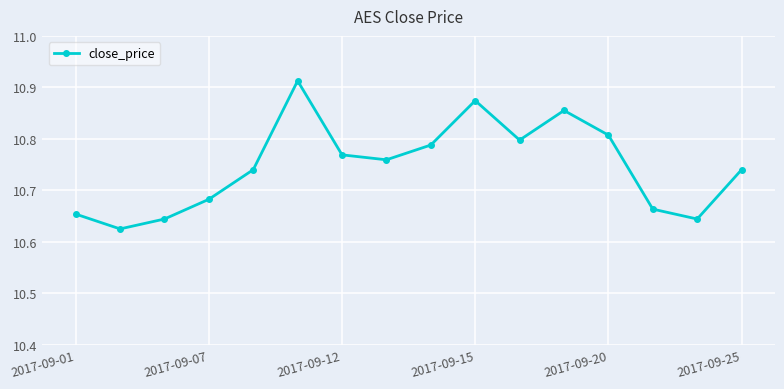

What is the difference between the maximum and minimum values?

0.3